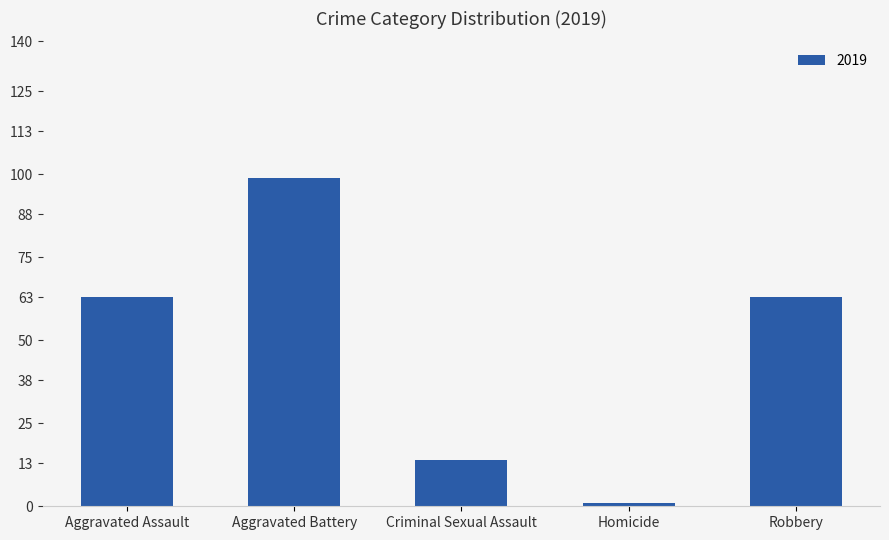

Is it true that the value at Aggravated Battery is 99?

True